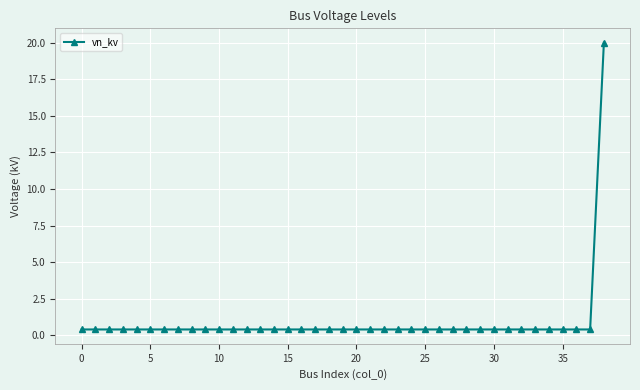

What is the value of the 22nd point from the left?

0.4